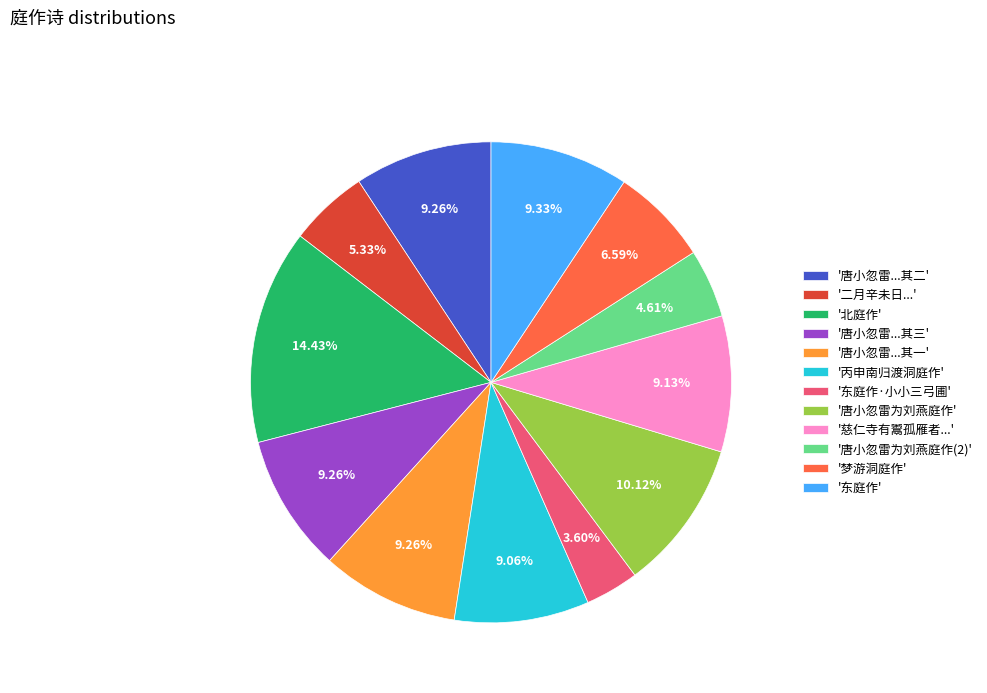

What is the largest slice in the pie chart?

'北庭作'